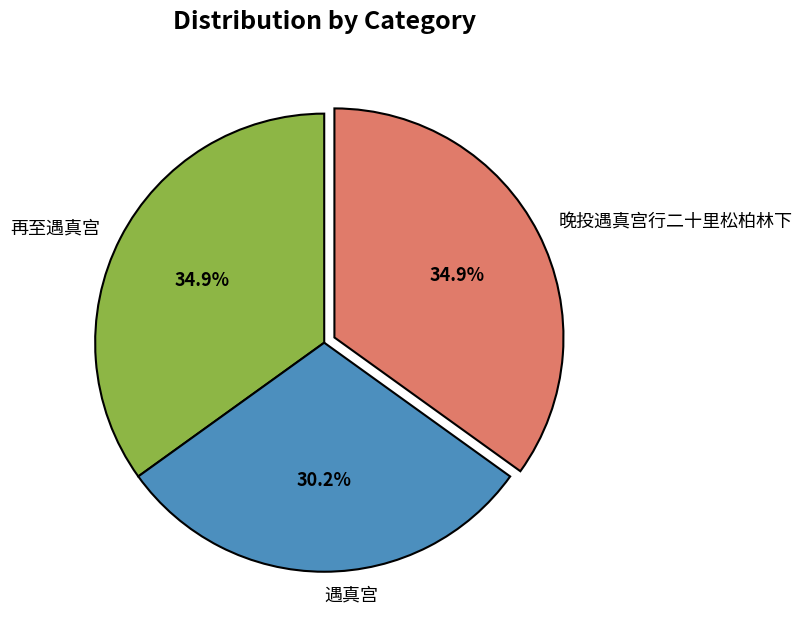

Does 再至遇真宫 account for over 50% of the chart?

No